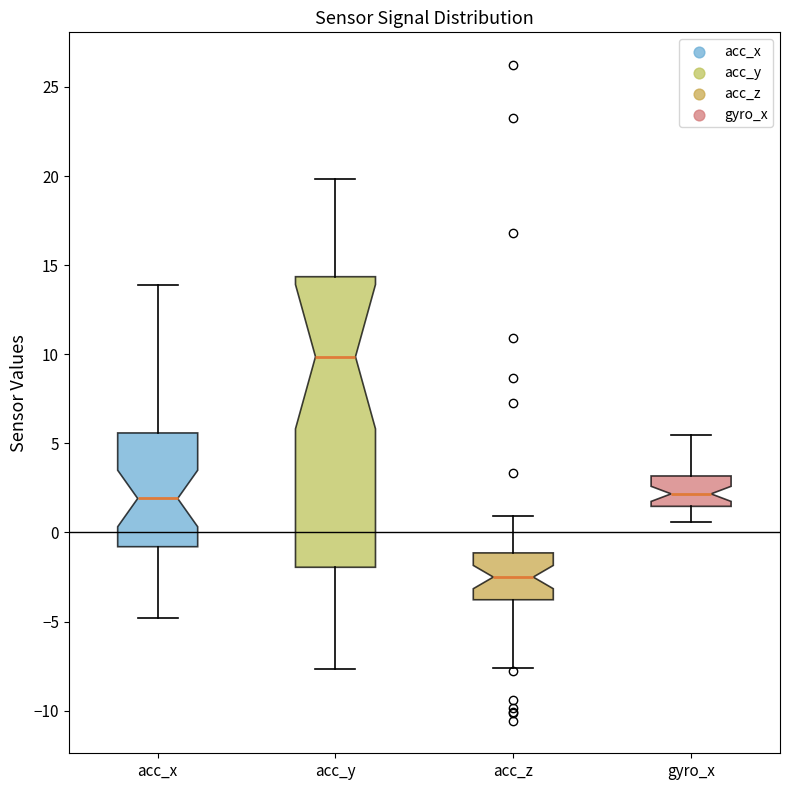

Reading left to right, read every box against the y-axis: the position of its median line, the range the box covers, and the ends of its whiskers. The values are not printed on the chart, so give them approximately, as read against the axis.

acc_x: median 2.0, box -1.0 to 5.5, whiskers -5.0 to 14.0
acc_y: median 10.0, box -2.0 to 14.5, whiskers -7.5 to 20.0
acc_z: median -2.5, box -4.0 to -1.0, whiskers -7.5 to 1.0
gyro_x: median 2.0, box 1.5 to 3.0, whiskers 0.5 to 5.5